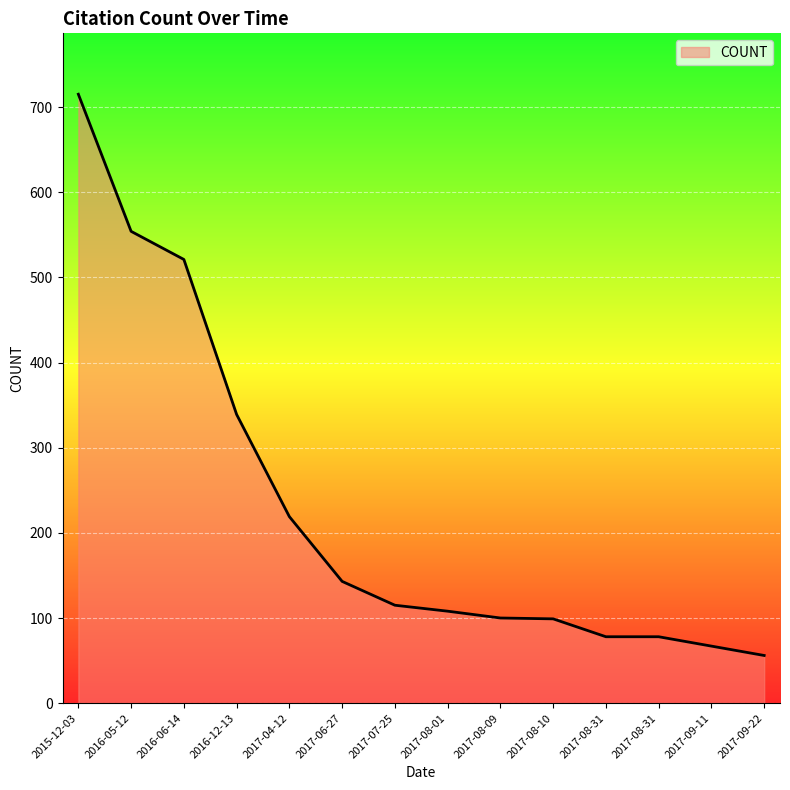

What is the sum of all values?

3192